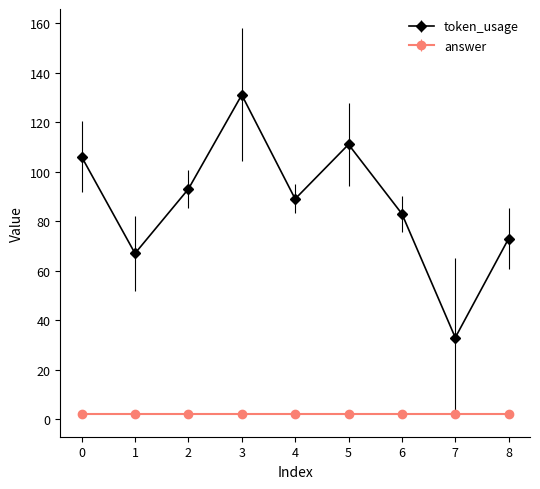

Which series changed the most between 3 and 5?

token_usage